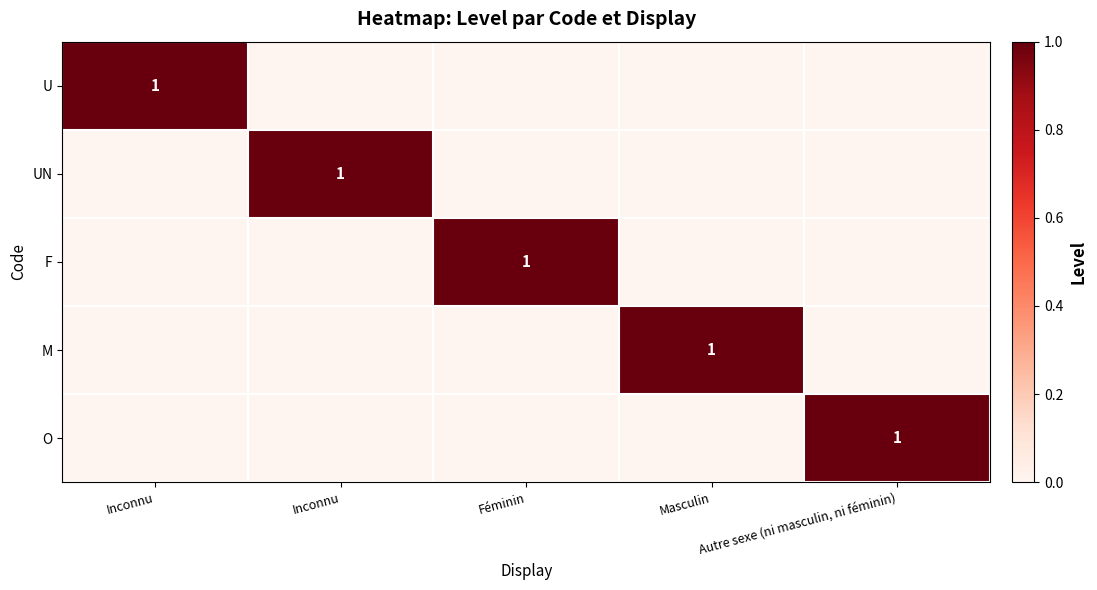

Count the M values in the range 0 to 1.

5